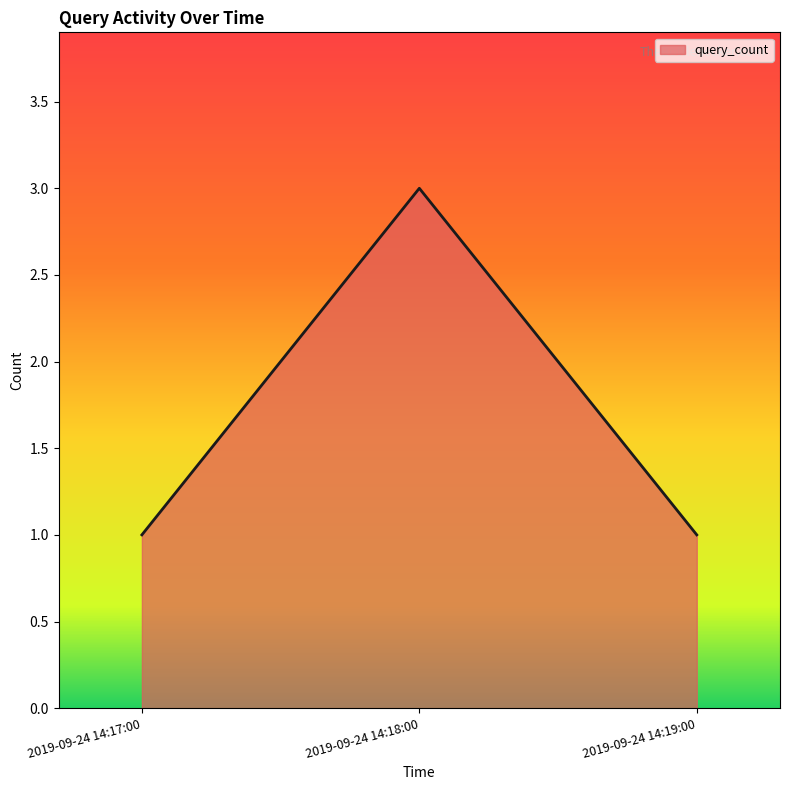

True or false: the data shows 3 at 2019-09-24 14:18:00.

True